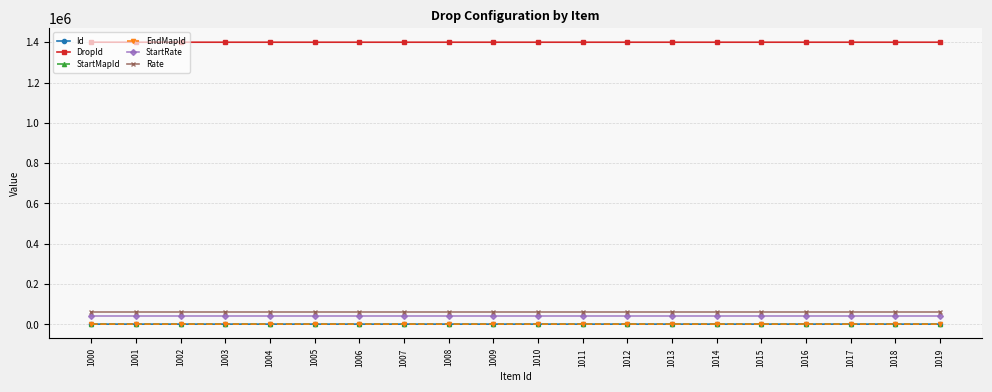

Does the chart have visible grid lines?

Yes